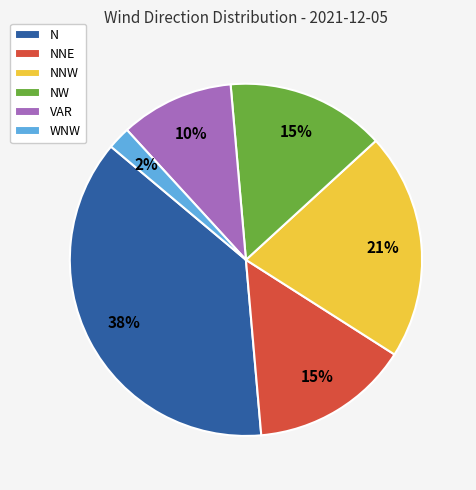

Do N and NNE together represent more than half of the pie?

Yes